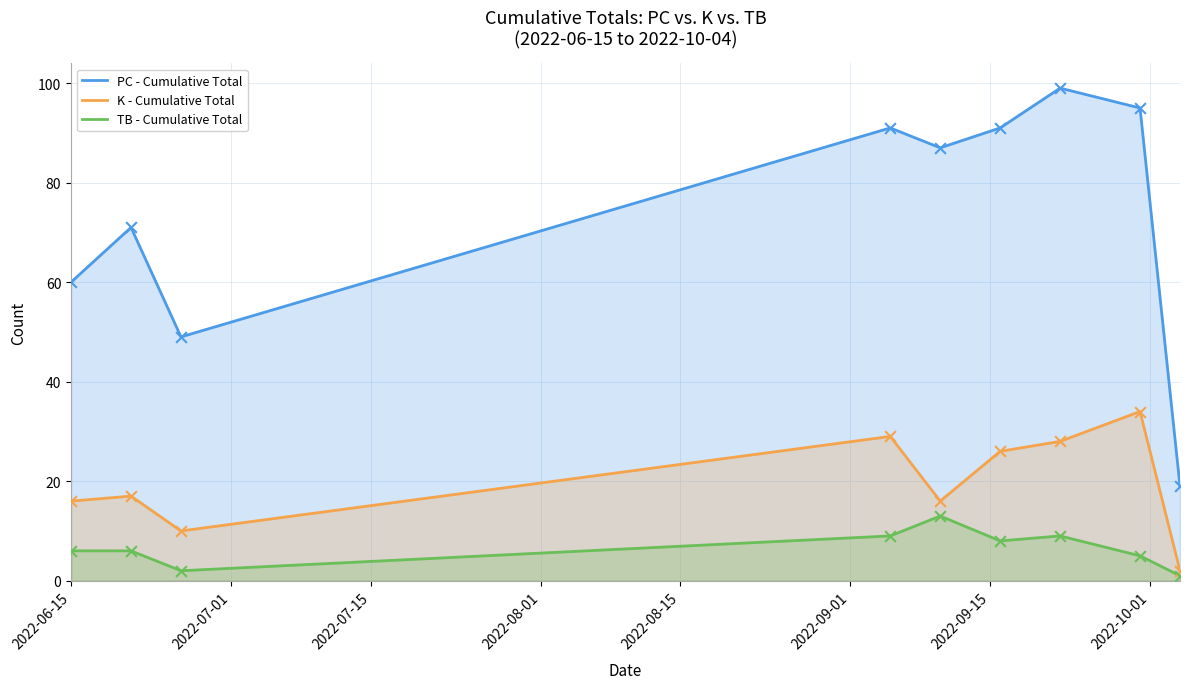

Which series has the largest total across all categories?

PC - Cumulative Total